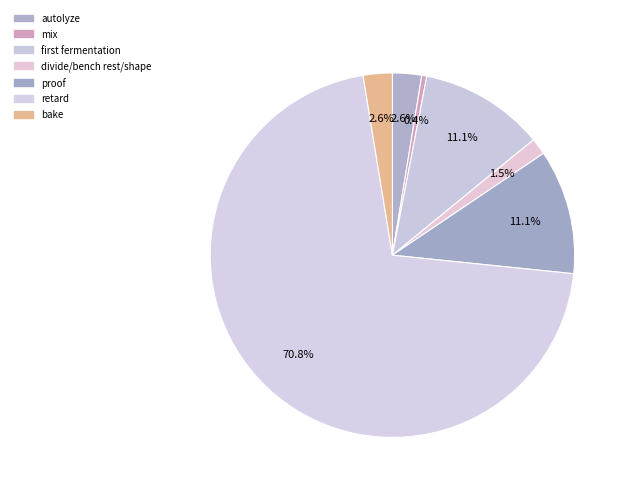

Which slice is the smallest?

mix